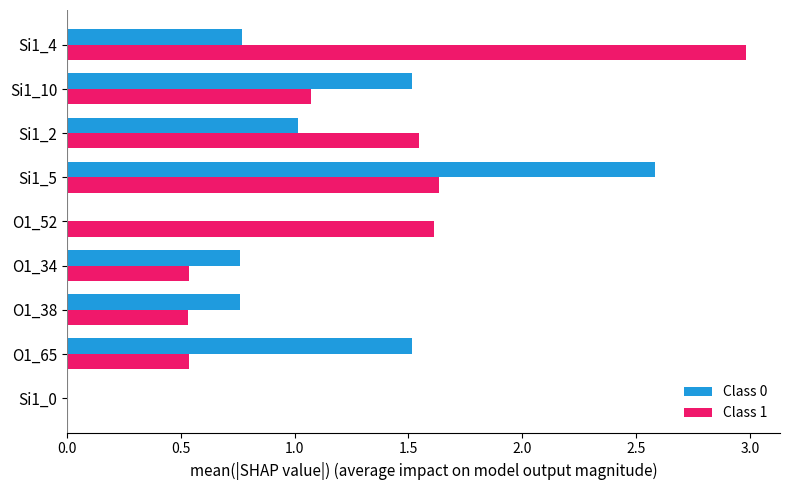

What is the sum of the Class 1 values at Si1_4 and O1_38?

3.5